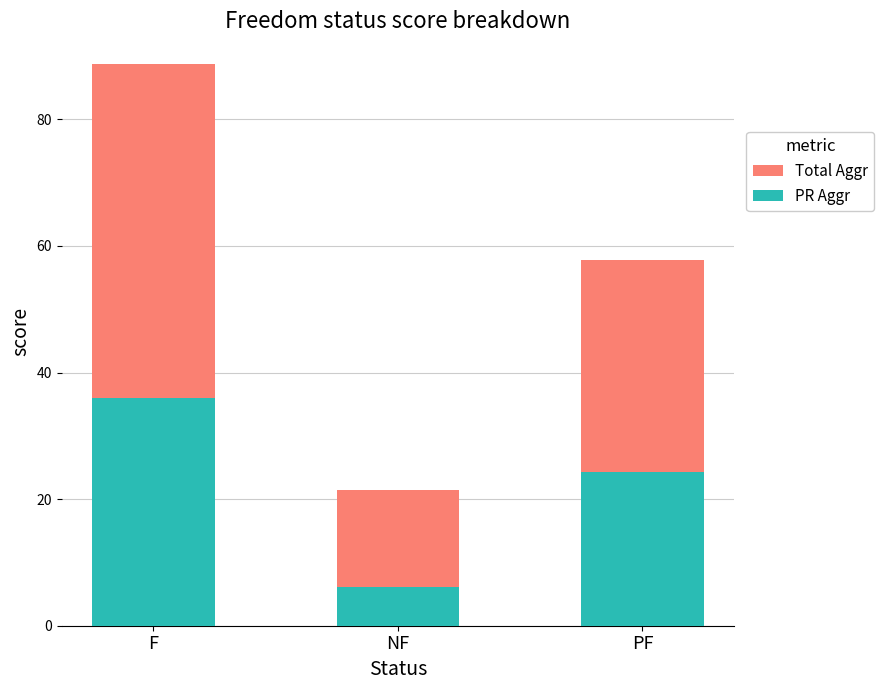

What position from the left is PF?

3